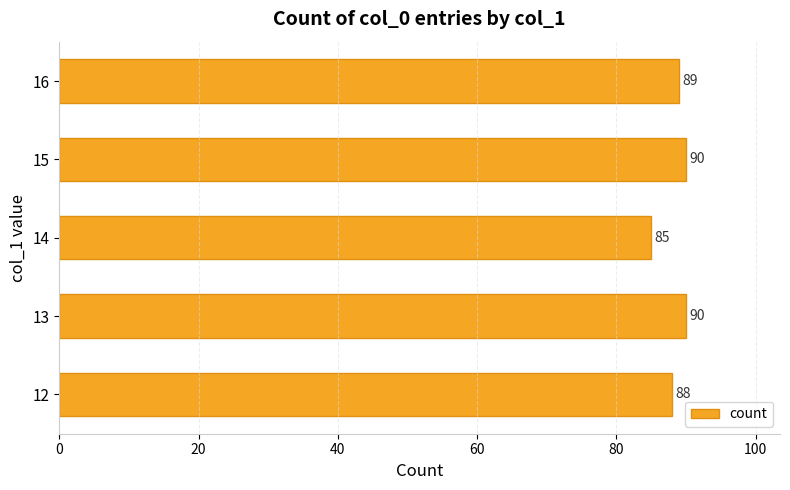

What is the greatest value displayed?

90